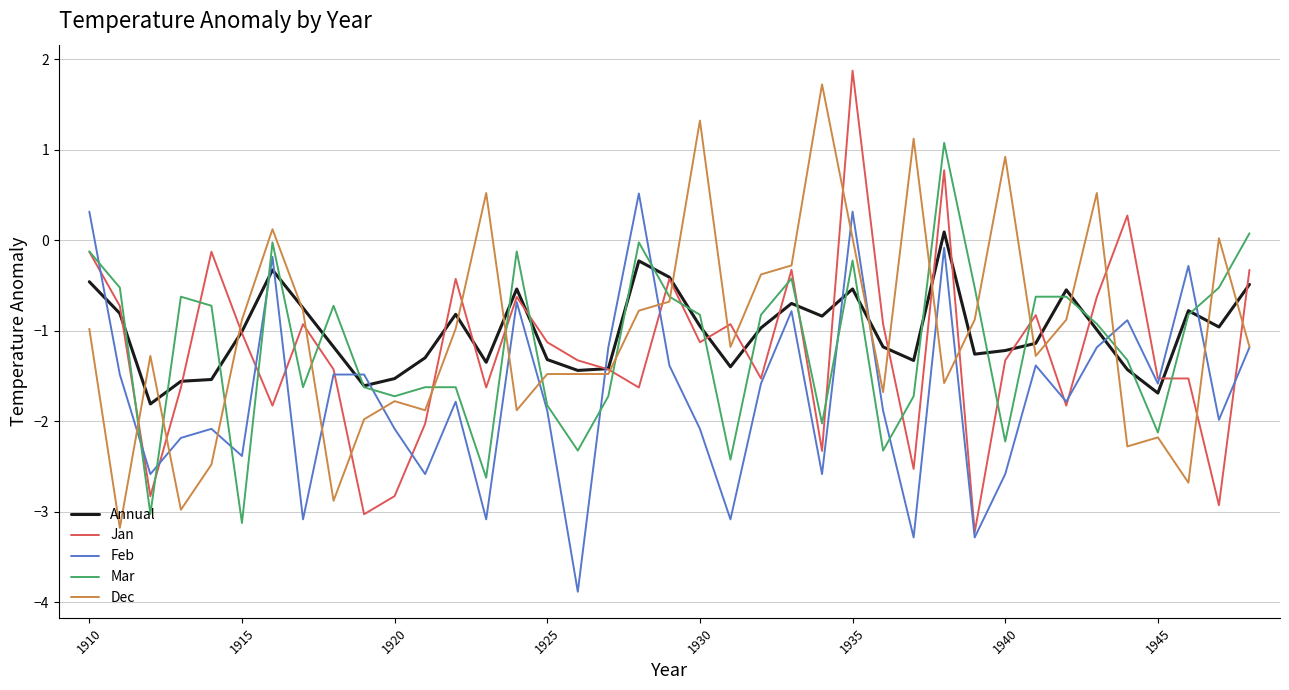

What is the minimum value for Jan?

-3.2